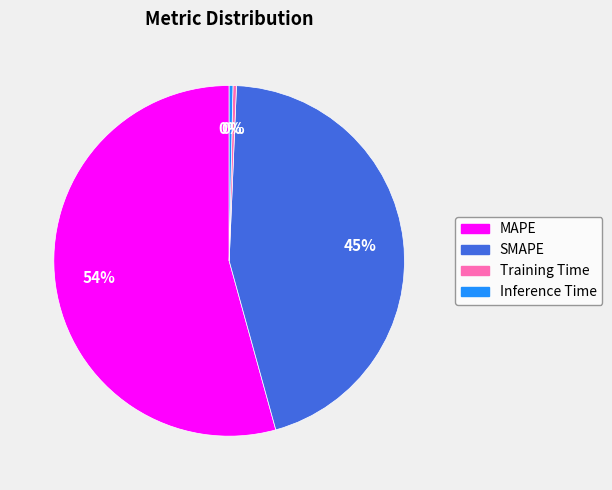

Combined, do MAPE and Inference Time account for over 50%?

Yes